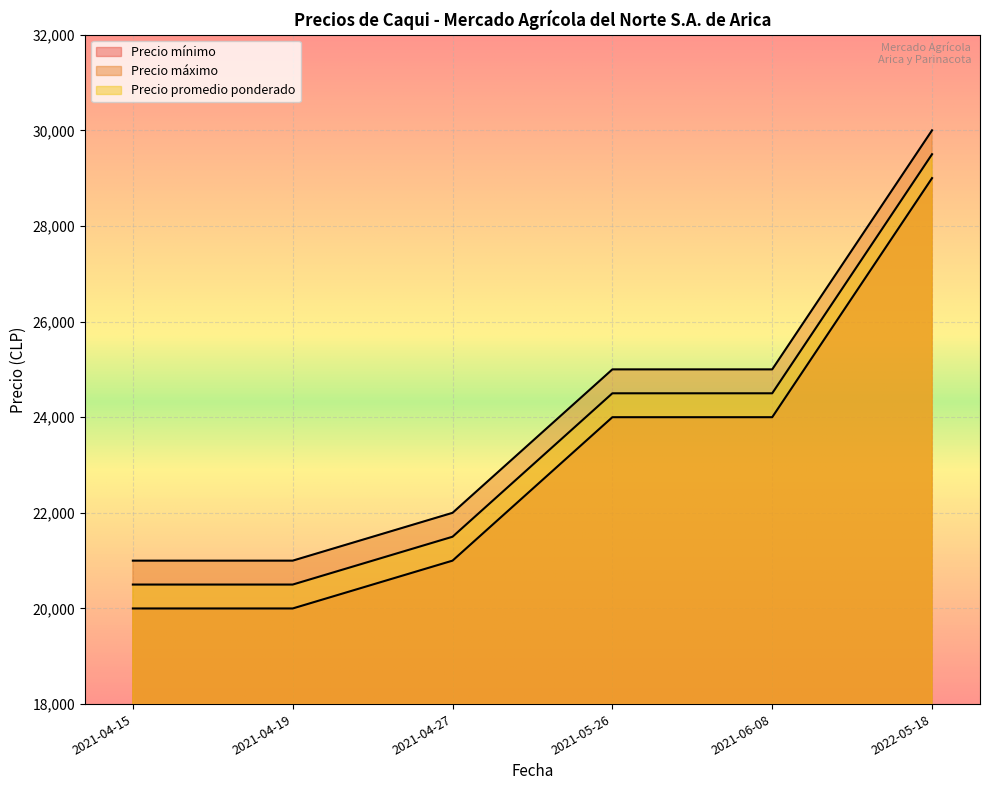

What is the value of the Precio promedio ponderado point at the 6th from the left?

29500